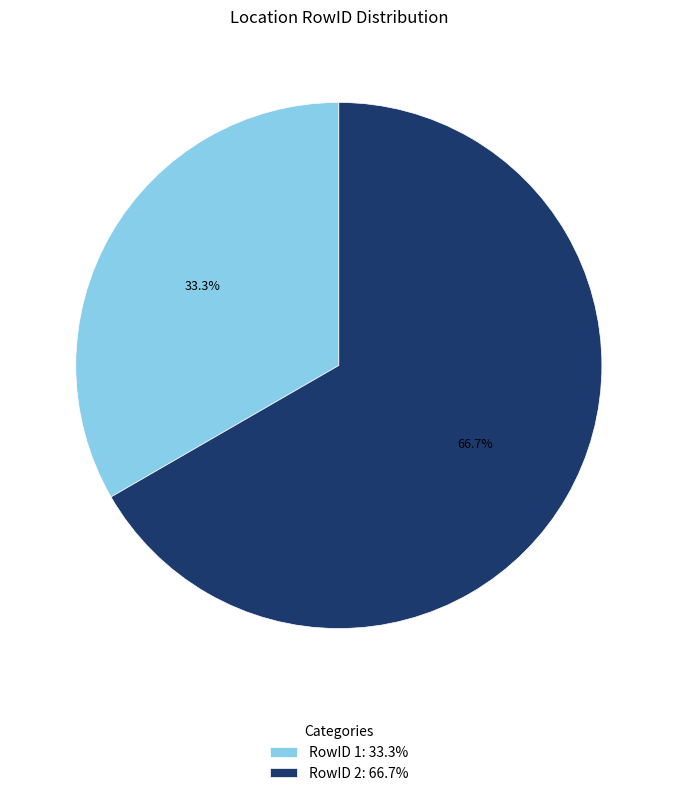

What portion of the pie excludes RowID 2: 66.7%?

33.3%